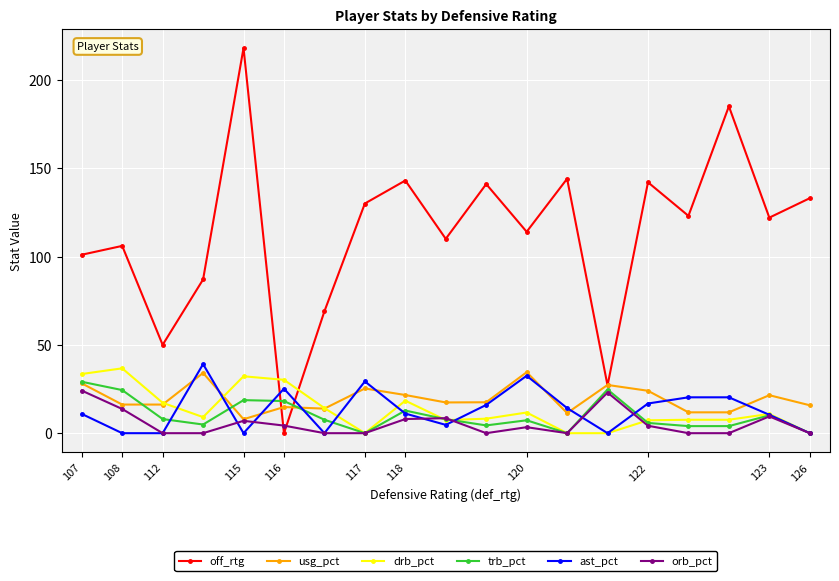

What is the value of the ast_pct point at the 9th from the left?

11.1